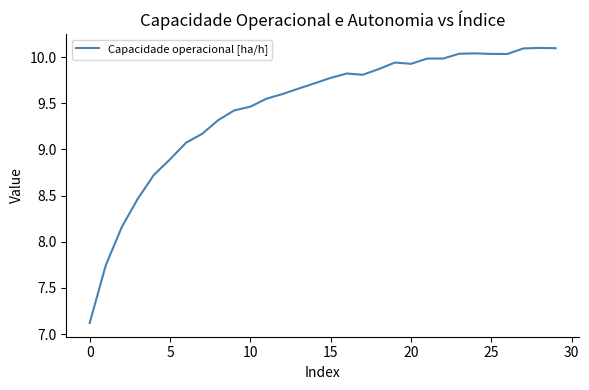

What is the greatest value displayed?

10.1